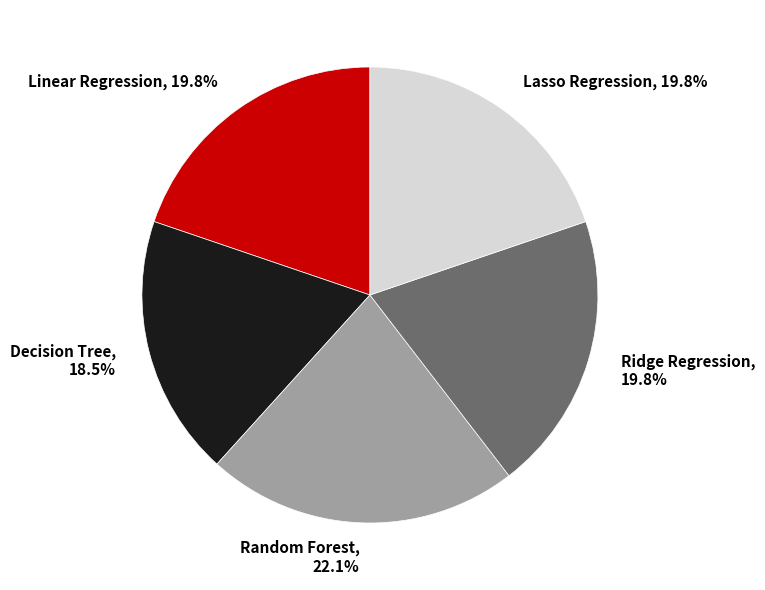

To the nearest percent, what is the combined percentage of Random Forest and Linear Regression?

42%